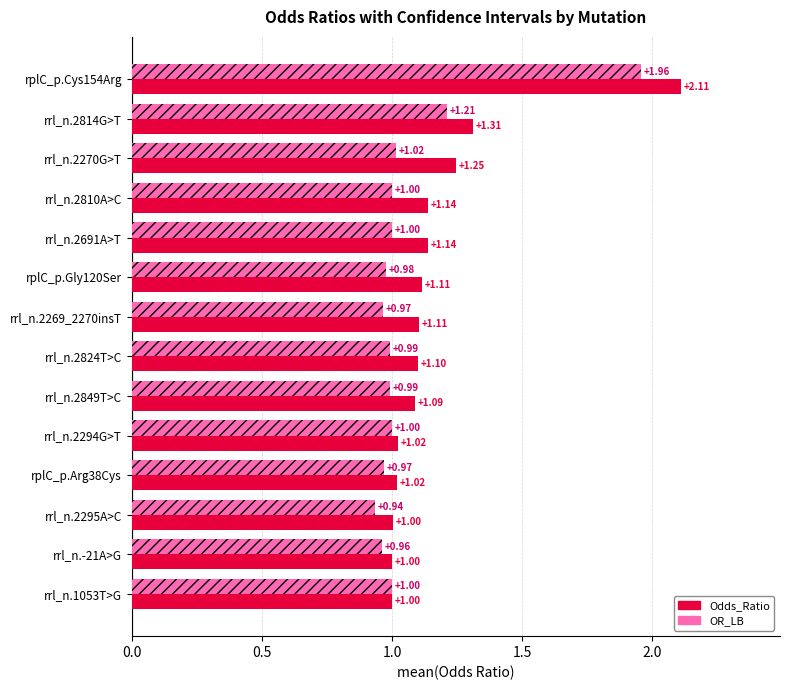

What is the total value across all series at rrl_n.2295A>C?

1.9